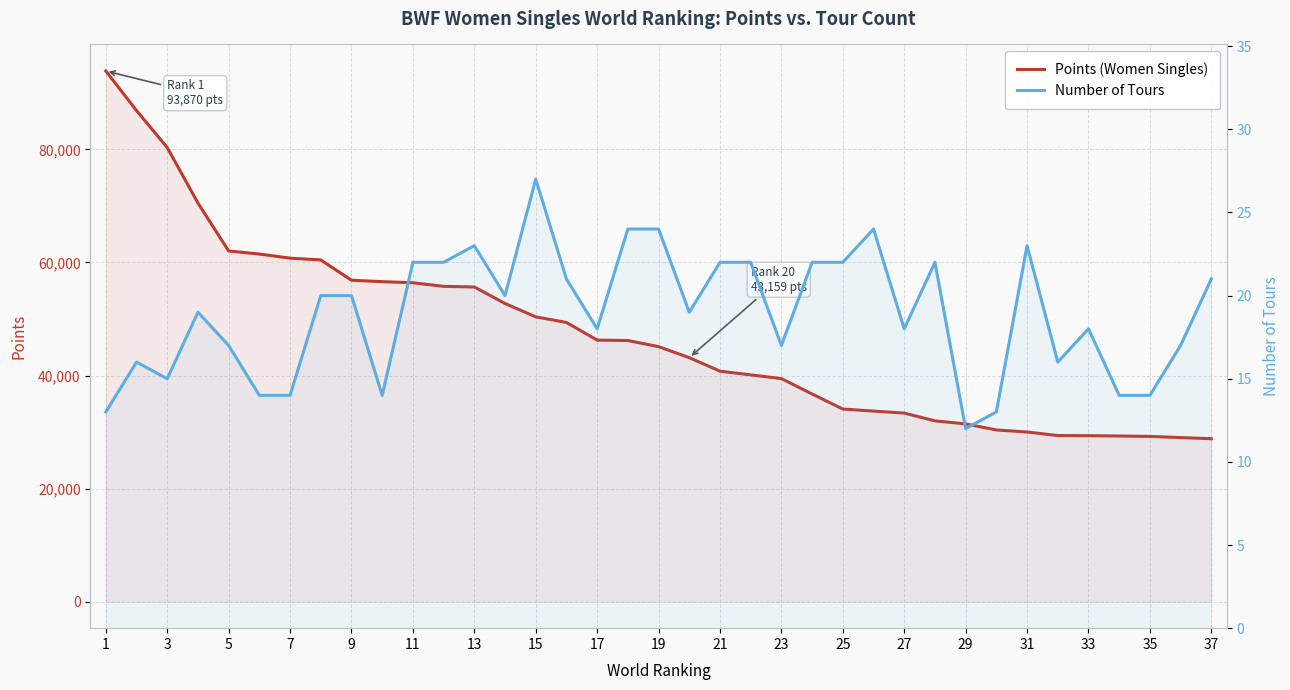

List the series in order of their peak value, highest first.

Points (Women Singles), Number of Tours